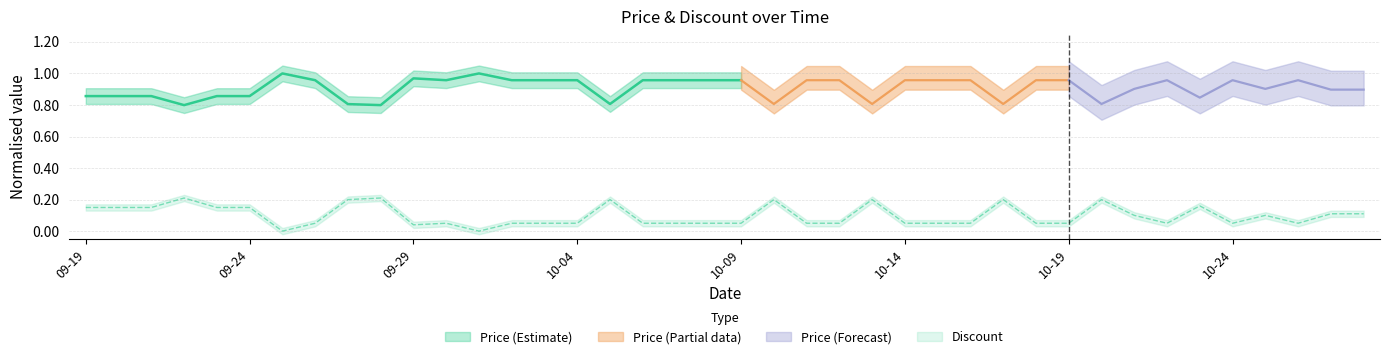

What value does the data have at 10-09?

0.1